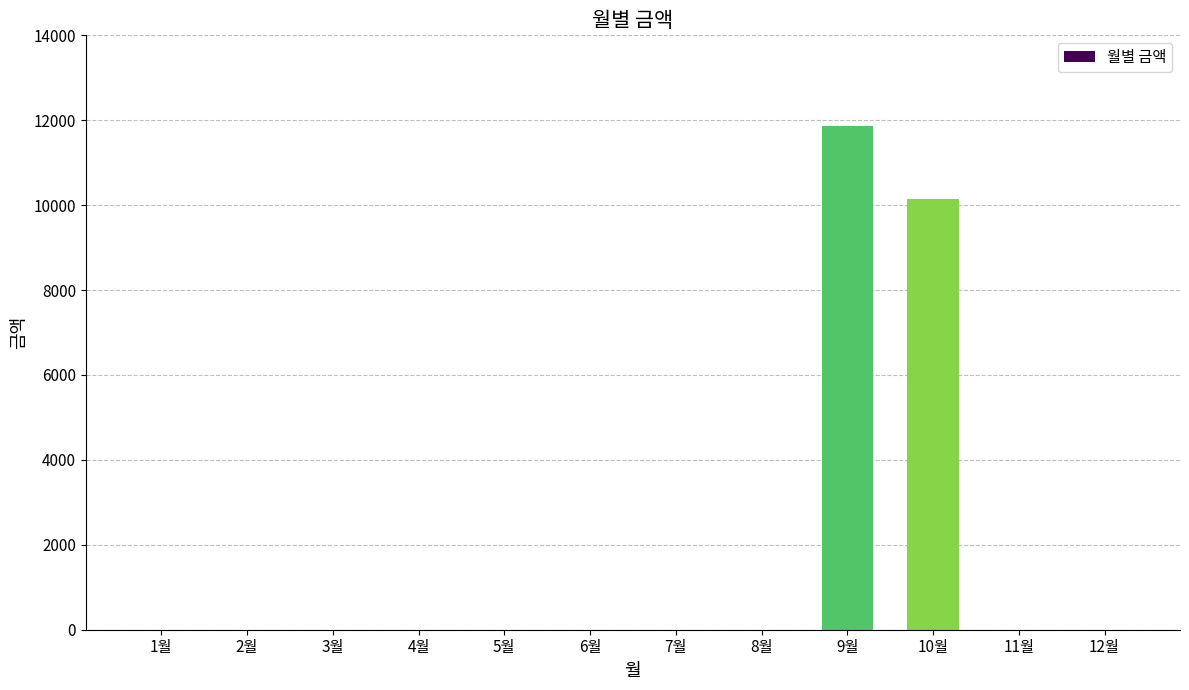

What is the average value?

1834